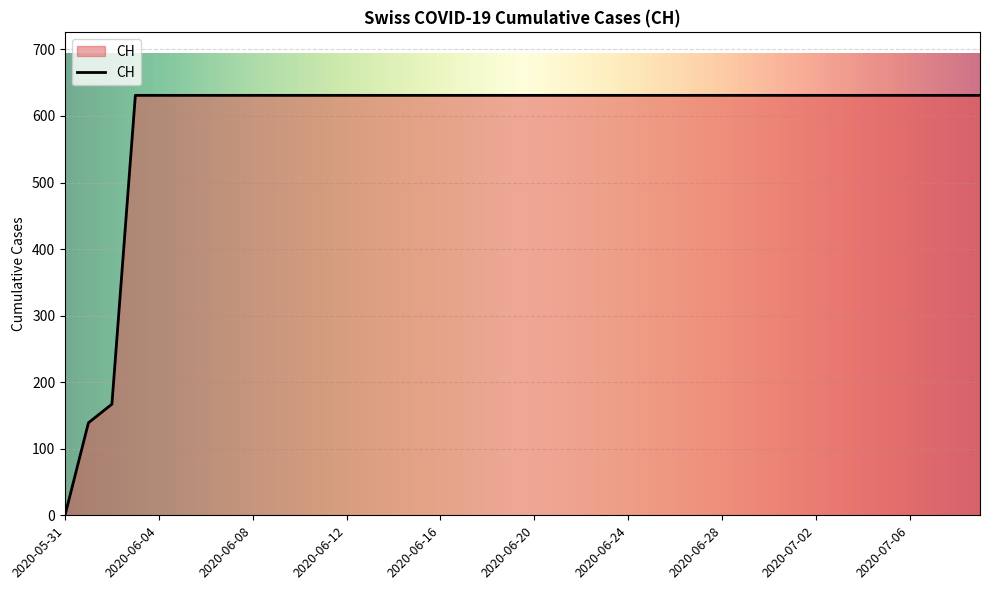

What is the greatest value displayed?

631